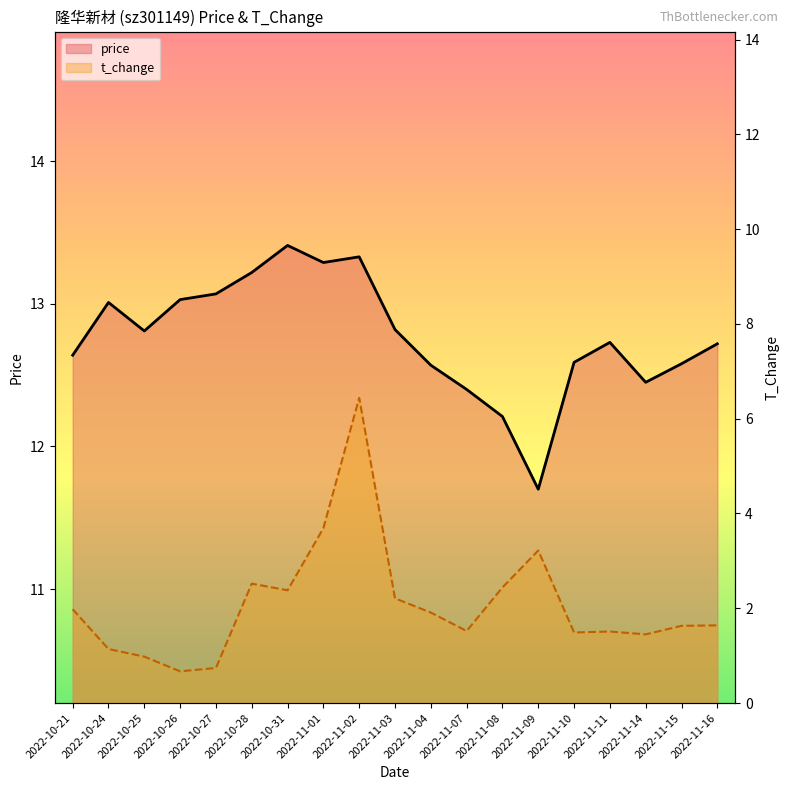

Reading left to right, extract all data points from this chart.

price: 12.6	13.0	12.8	13.0	13.1	13.2	13.4	13.3	13.3	12.8	12.6	12.4	12.2	11.7	12.6	12.7	12.4	12.6	12.7
t_change: 2.0	1.1	1.0	0.7	0.7	2.5	2.4	3.7	6.4	2.2	1.9	1.5	2.4	3.2	1.5	1.5	1.4	1.6	1.6